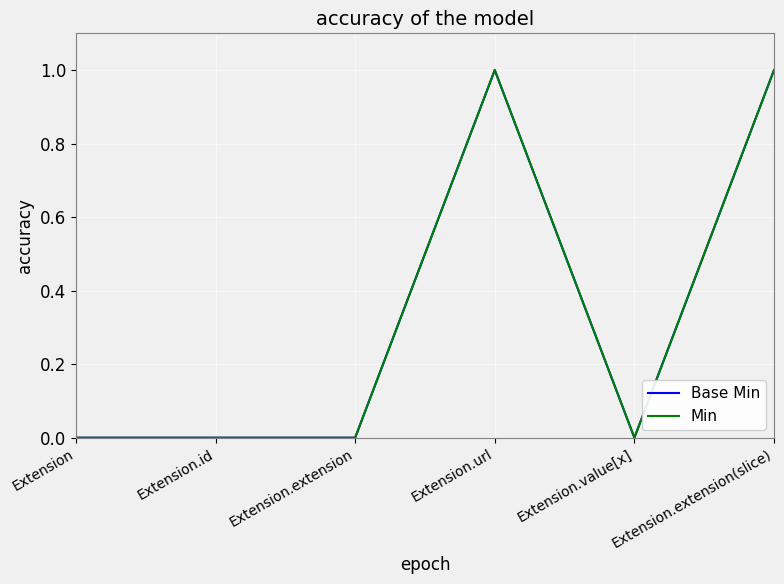

Is the value of Base Min at Extension greater than the value of Min at Extension.extension?

No